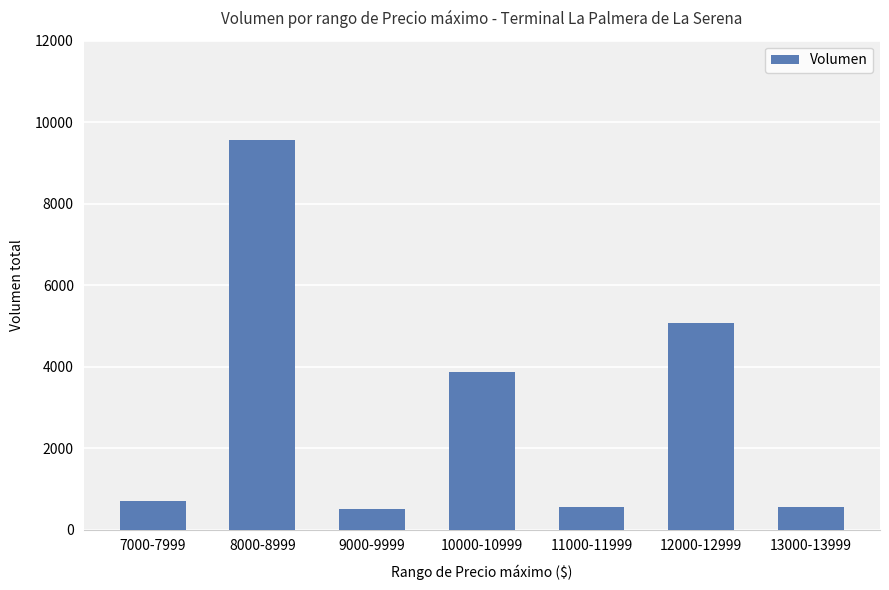

What is the ratio of the value at 8000-8999 to the value at 9000-9999?

19.1